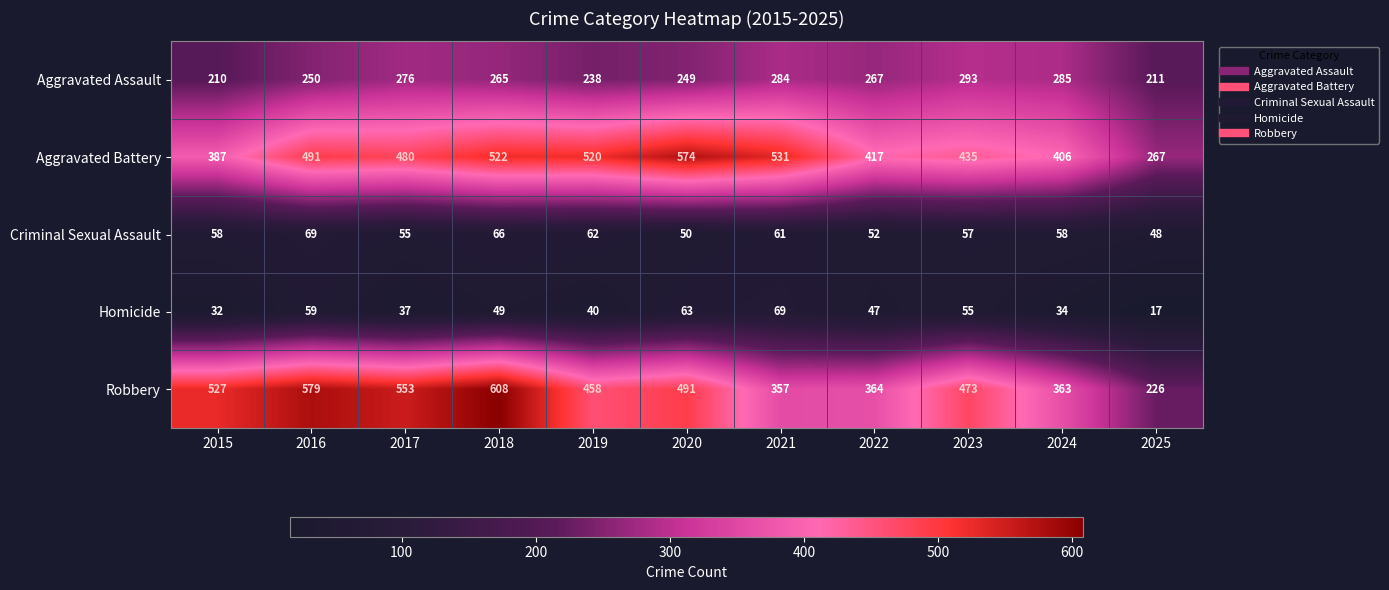

Which label corresponds to the smallest value in the chart?

2025